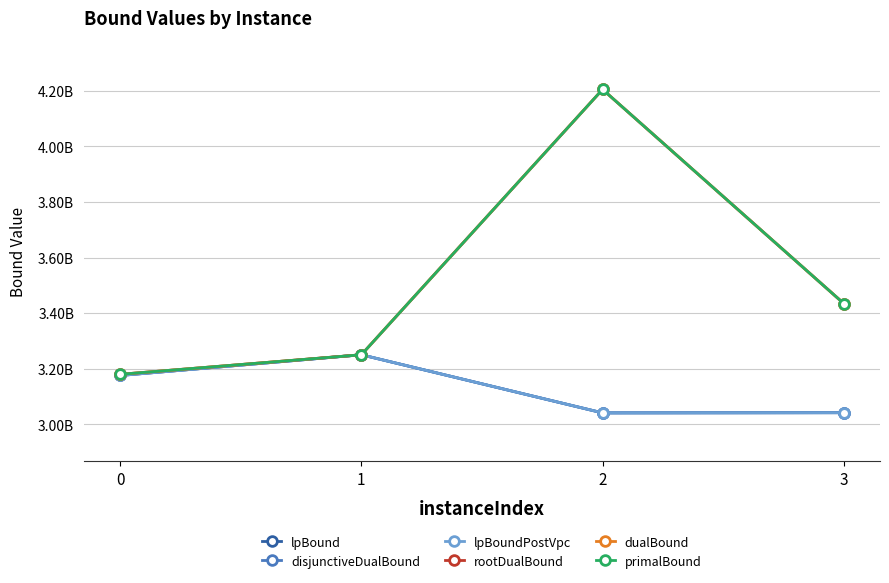

What is the value of the dualBound point at the 2nd from the left?

3250108574.0